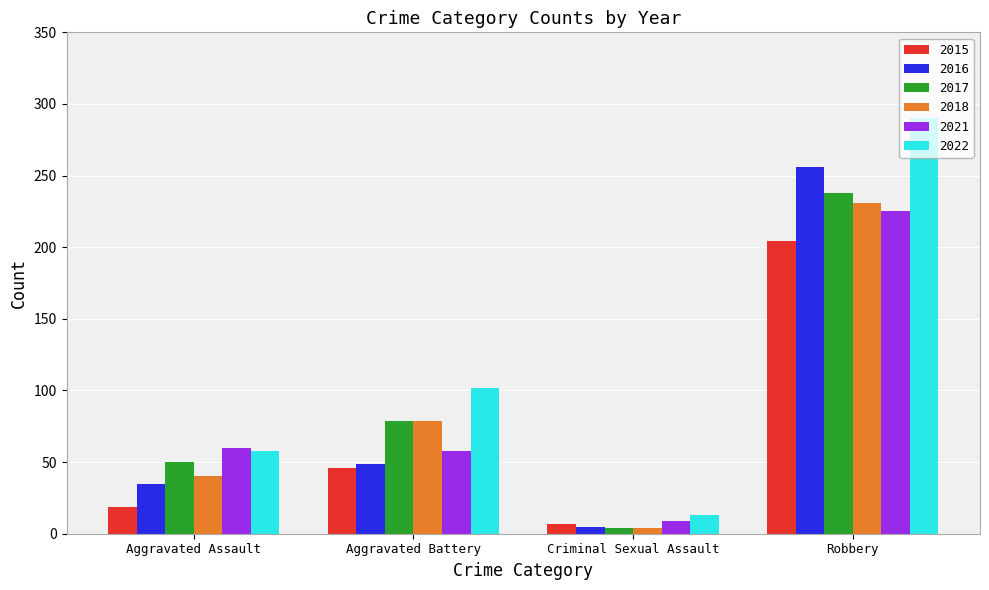

What is the sum of the 2021 values at Robbery and Aggravated Battery?

283